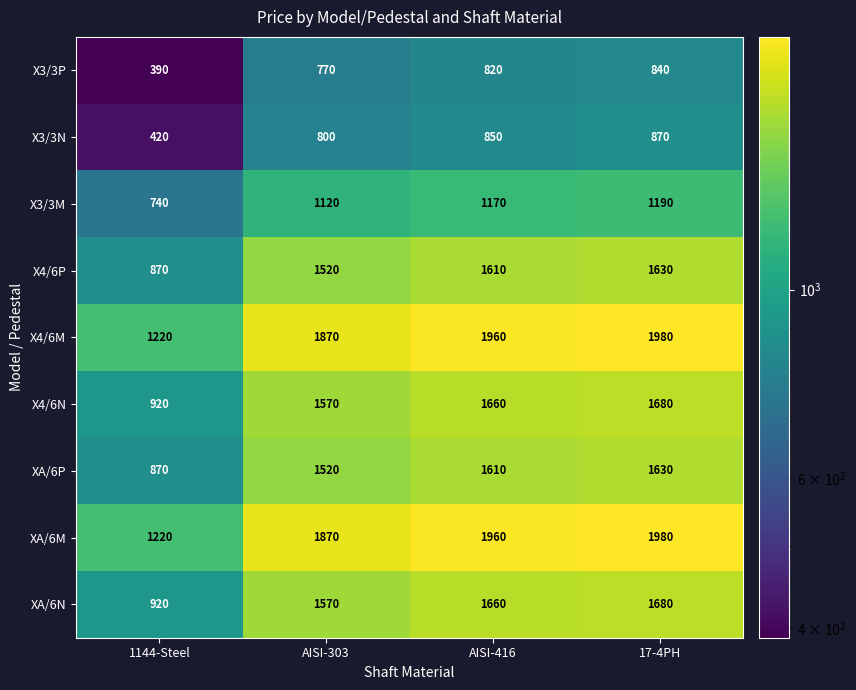

At which label is X4/6P closest to 1250?

AISI-303